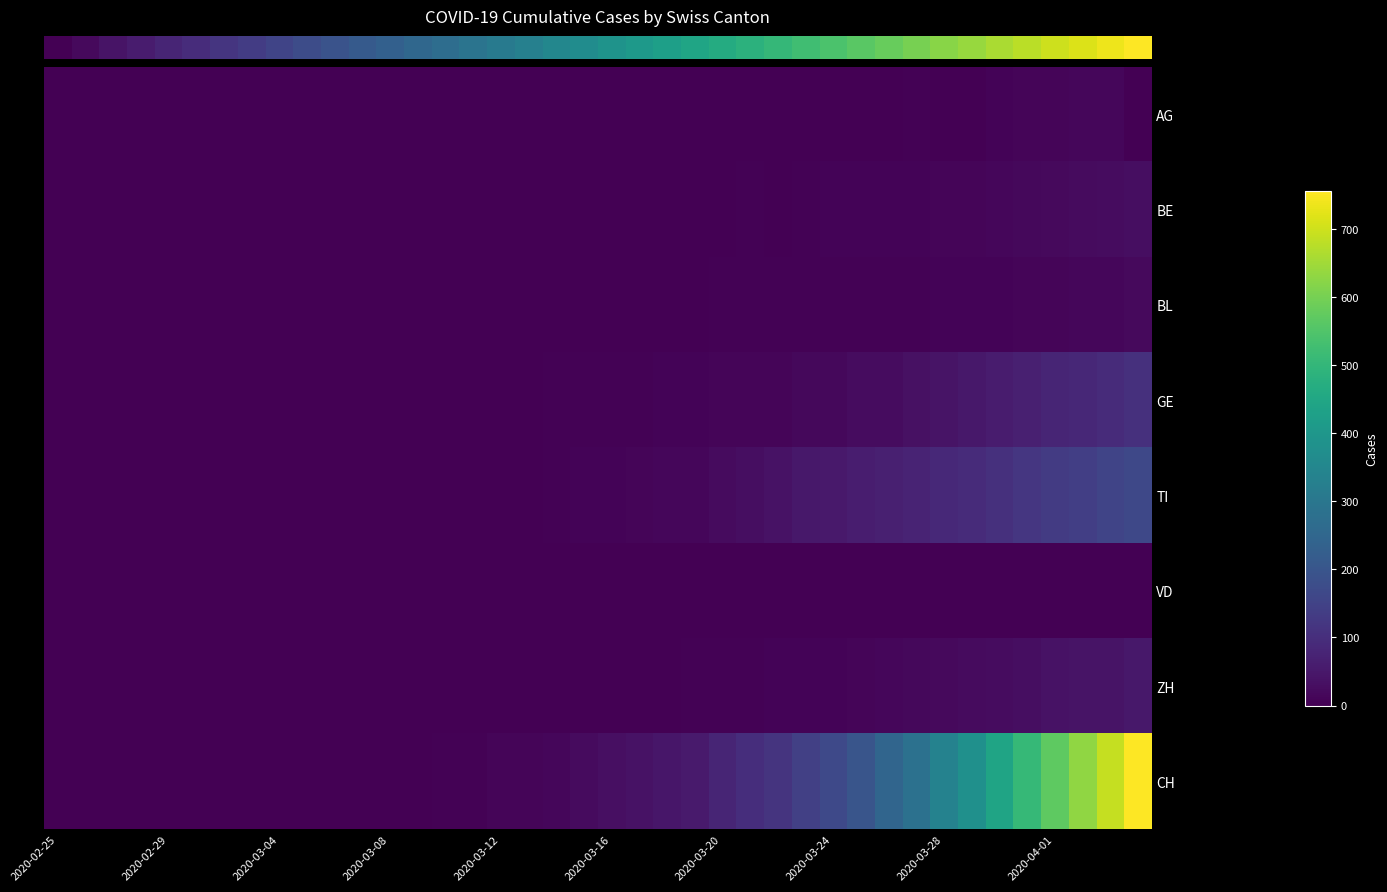

At how many categories does at least one series exceed 9?

23